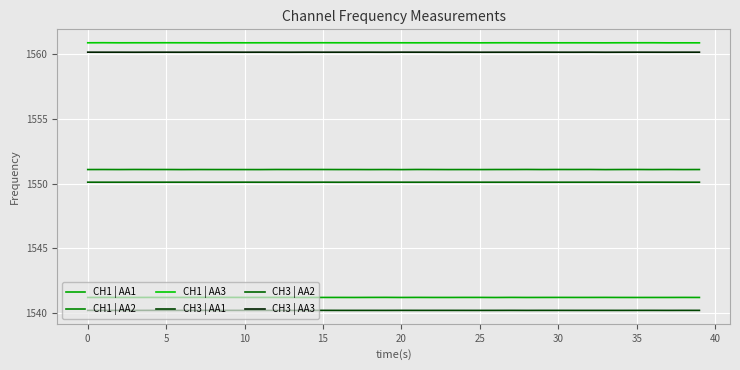

List the series in order of their peak value, highest first.

CH1 | AA3, CH3 | AA3, CH1 | AA2, CH3 | AA2, CH1 | AA1, CH3 | AA1